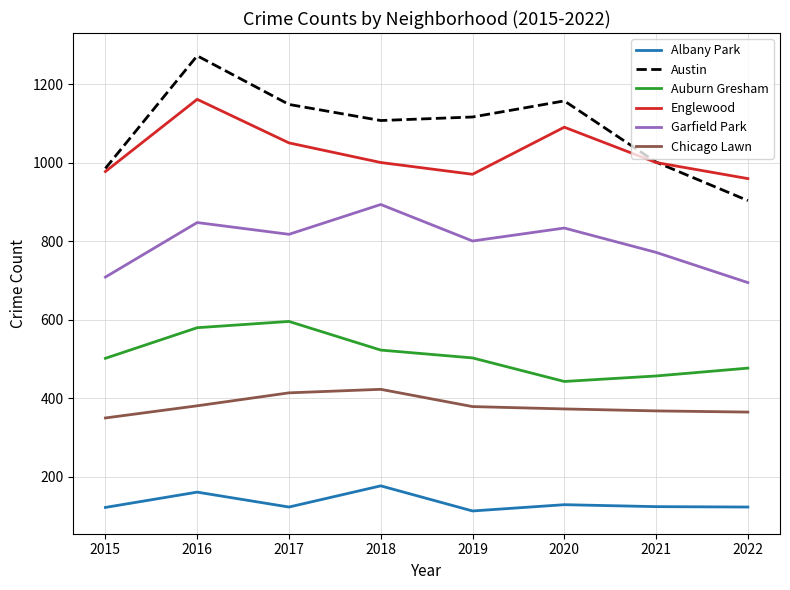

What is the average value of the Austin series?

1087